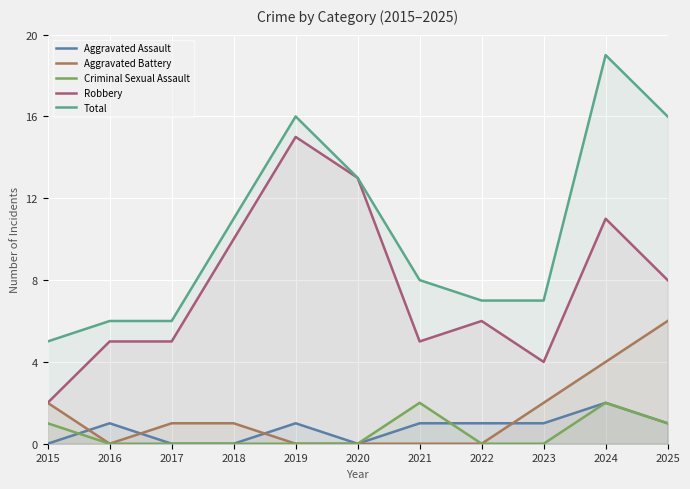

How many series are shown in this chart?

5